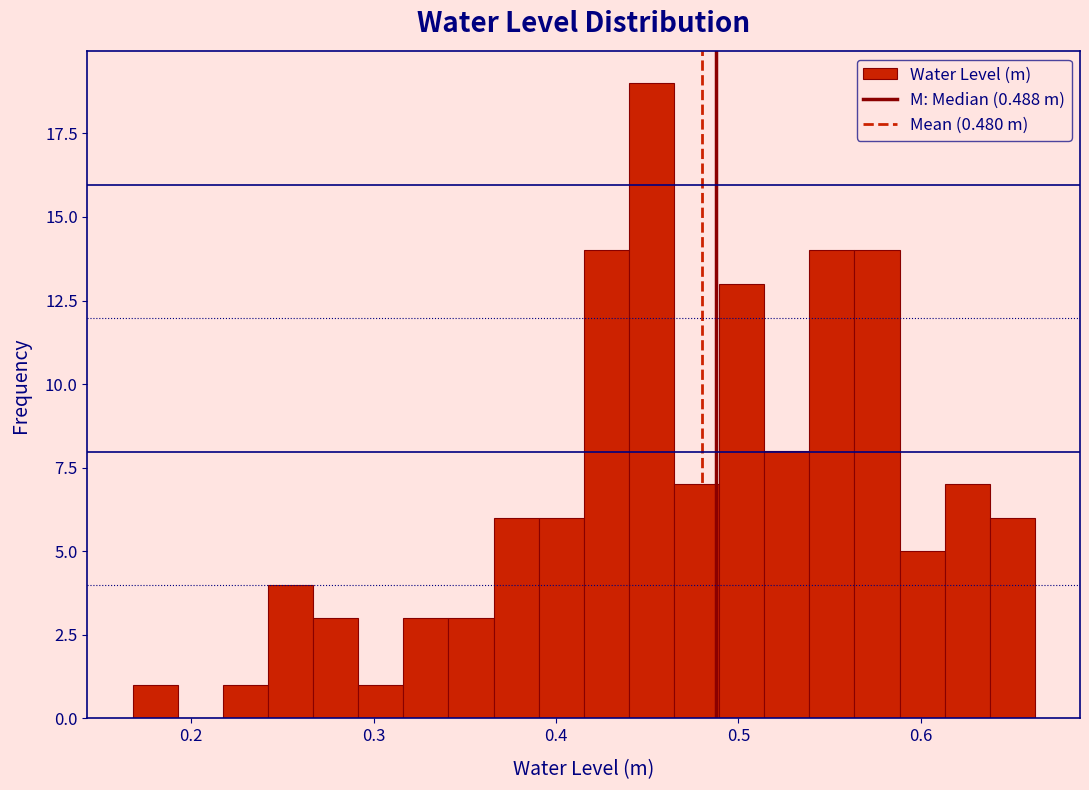

Read against the x-axis, roughly where is the centre of the tallest bar?

0.45